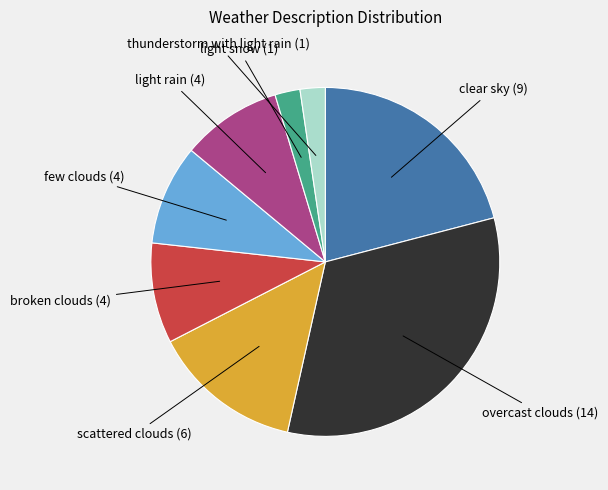

Is there a majority slice in this chart?

No